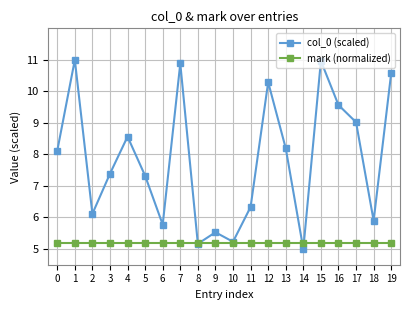

What is the difference between the maximum and second lowest values in the col_0 (scaled) series?

5.8